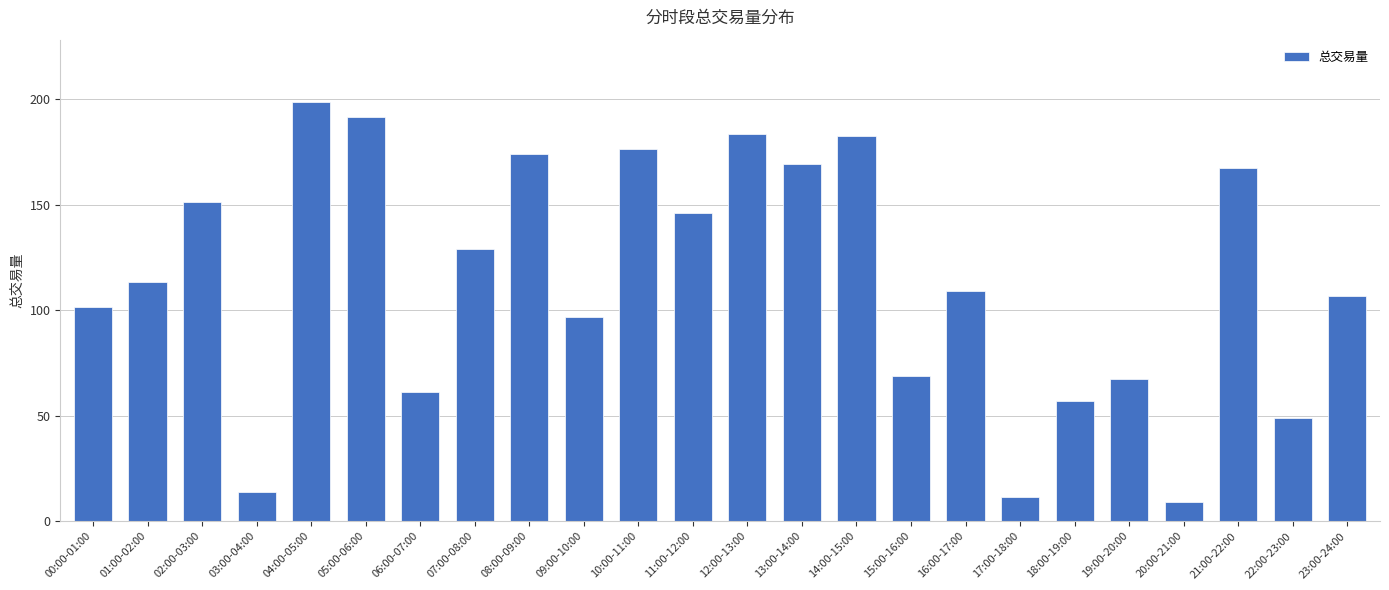

What is the sum of all values?

2734.8